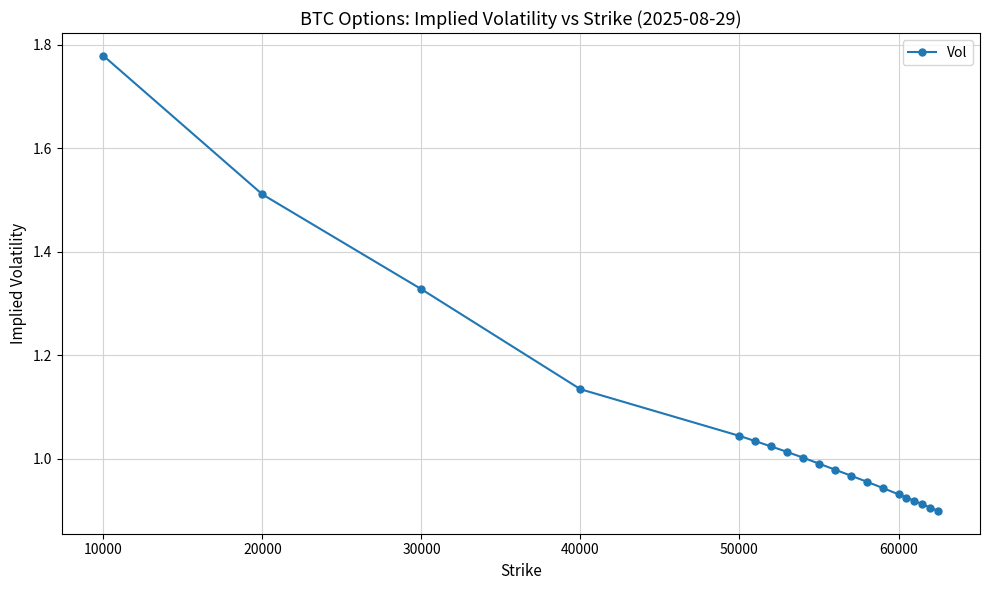

What is the difference between the second highest and minimum values?

0.6